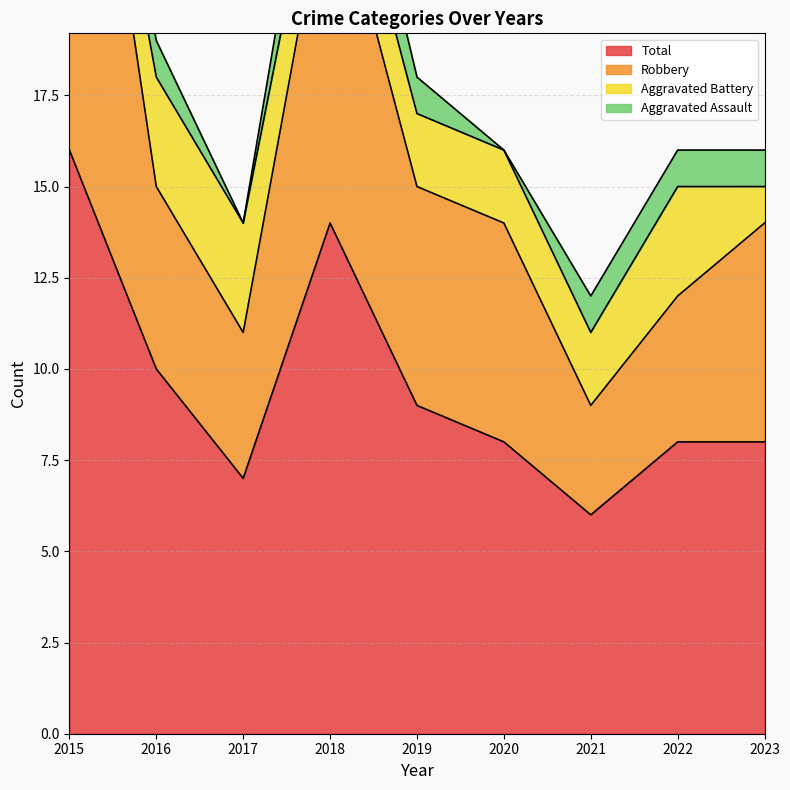

Is the value of Total at 2019 greater than the value of Robbery at 2018?

No